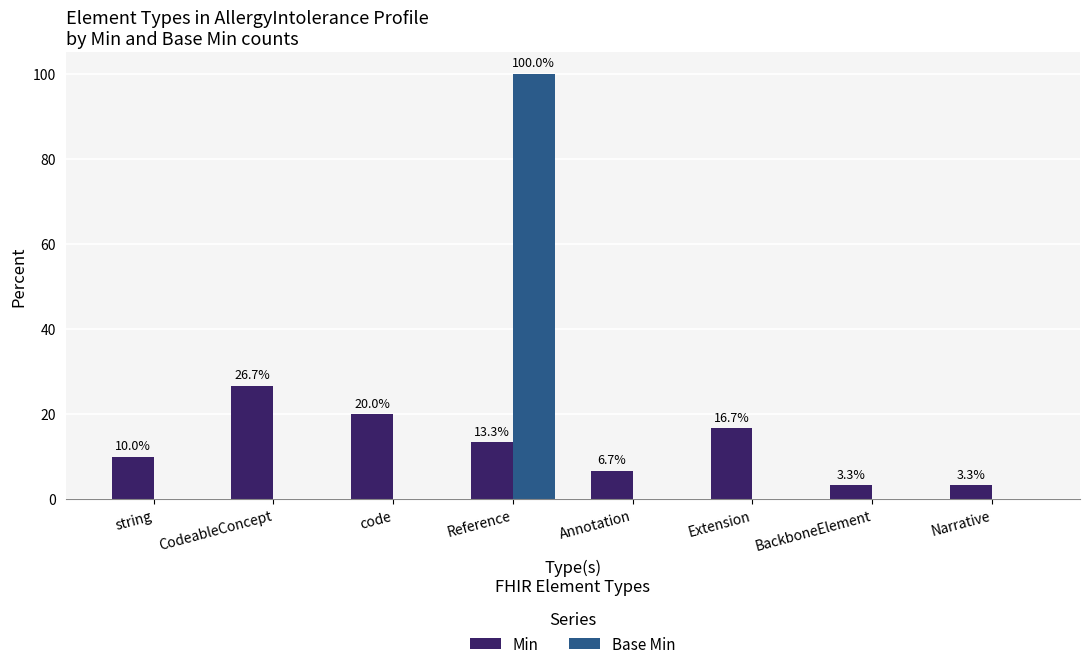

What is the difference between the Min values at Extension and Reference?

3.3